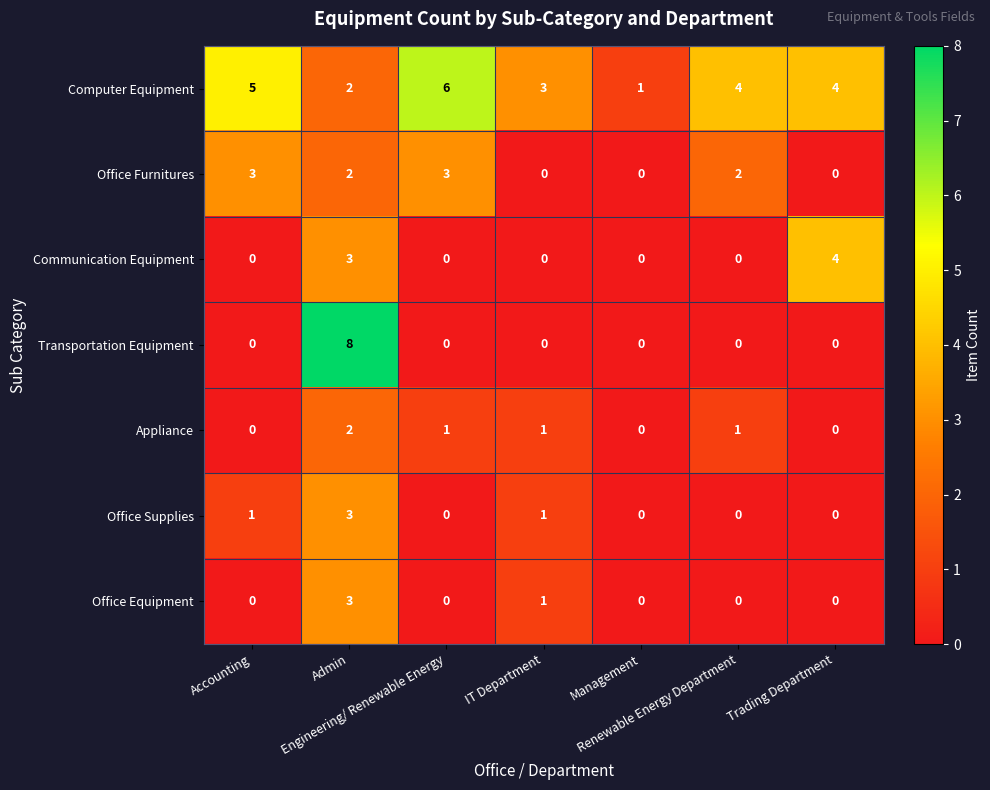

At how many categories does at least one series exceed 0?

7